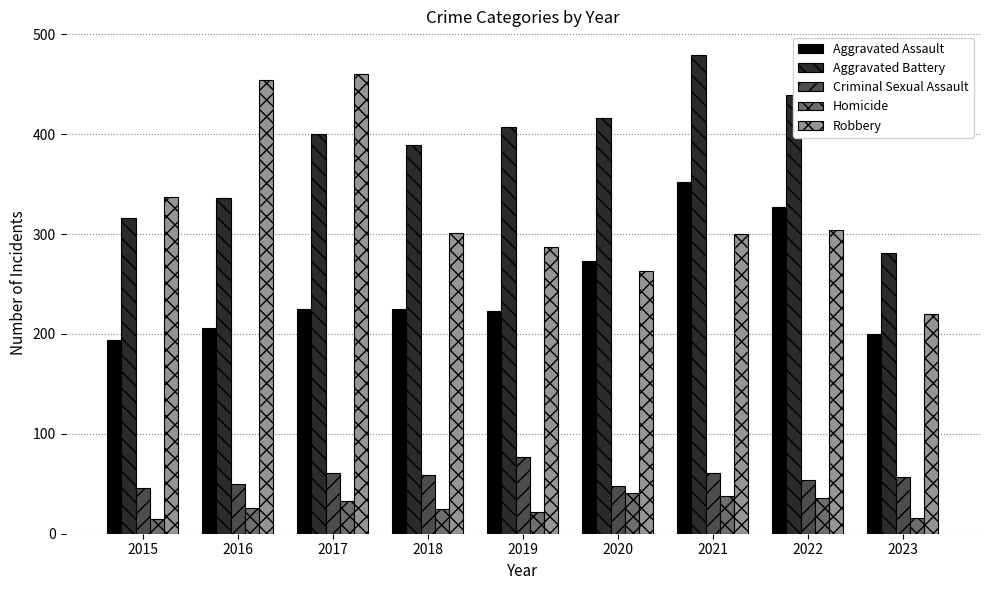

List the series in order of their peak value, highest first.

Aggravated Battery, Robbery, Aggravated Assault, Criminal Sexual Assault, Homicide